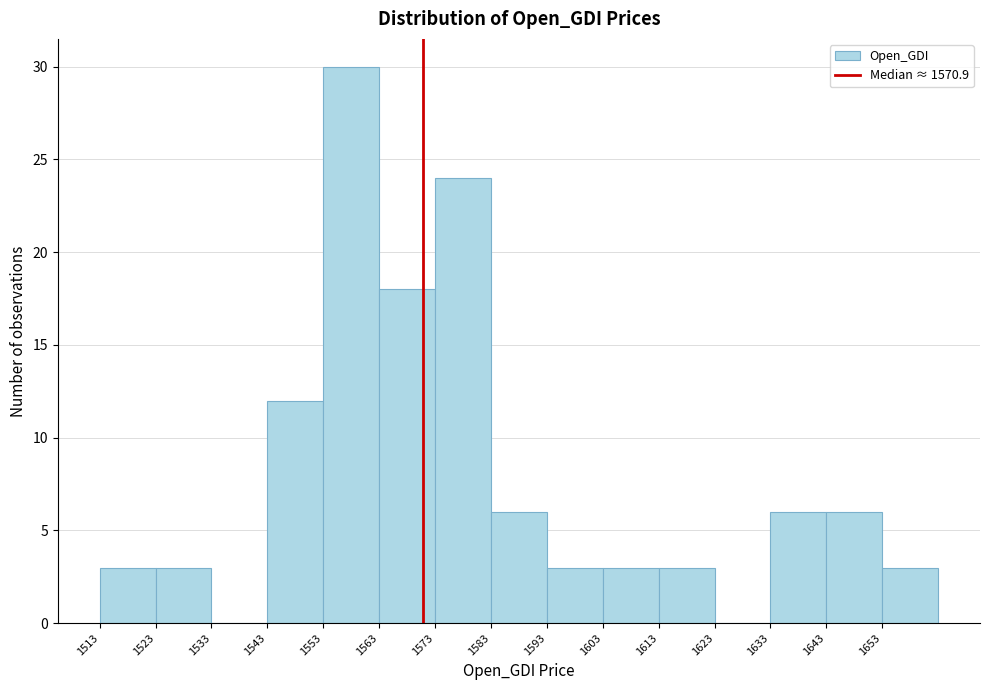

Reading left to right, transcribe this chart: for each bar, give the range it covers on the x-axis and its height. Neither the bar edges nor the heights are printed on the chart, so give them approximately, as read against the axes.

1513.1 to 1523.1: 3
1523.1 to 1533.1: 3
1533.1 to 1543.1: 0
1543.1 to 1553.1: 12
1553.1 to 1563.1: 30
1563.1 to 1573.1: 18
1573.1 to 1583.1: 24
1583.1 to 1593.1: 6
1593.1 to 1603.1: 3
1603.1 to 1613.1: 3
1613.1 to 1623.1: 3
1623.1 to 1633.1: 0
1633.1 to 1643.1: 6
1643.1 to 1653.1: 6
1653.1 to 1663.1: 3